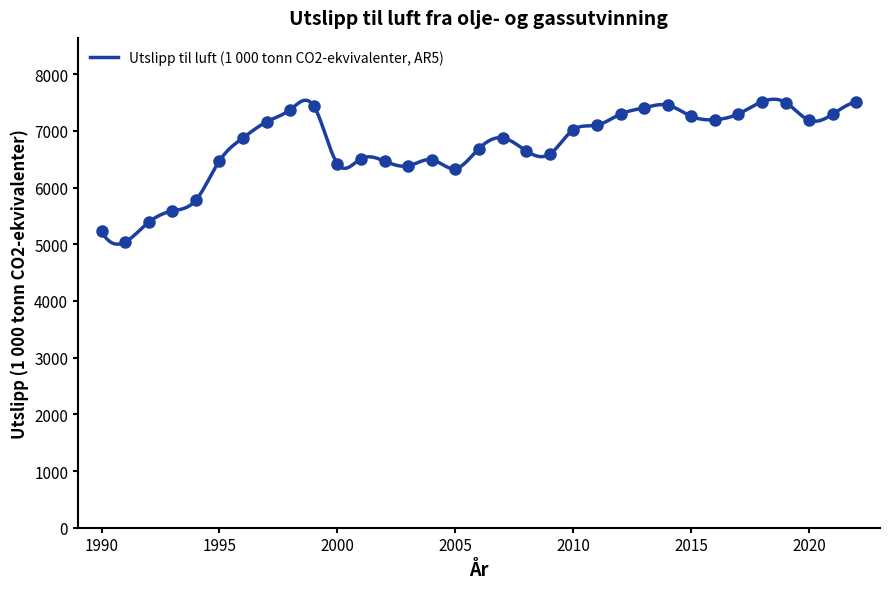

At which label is the value closest to 6275?

2005